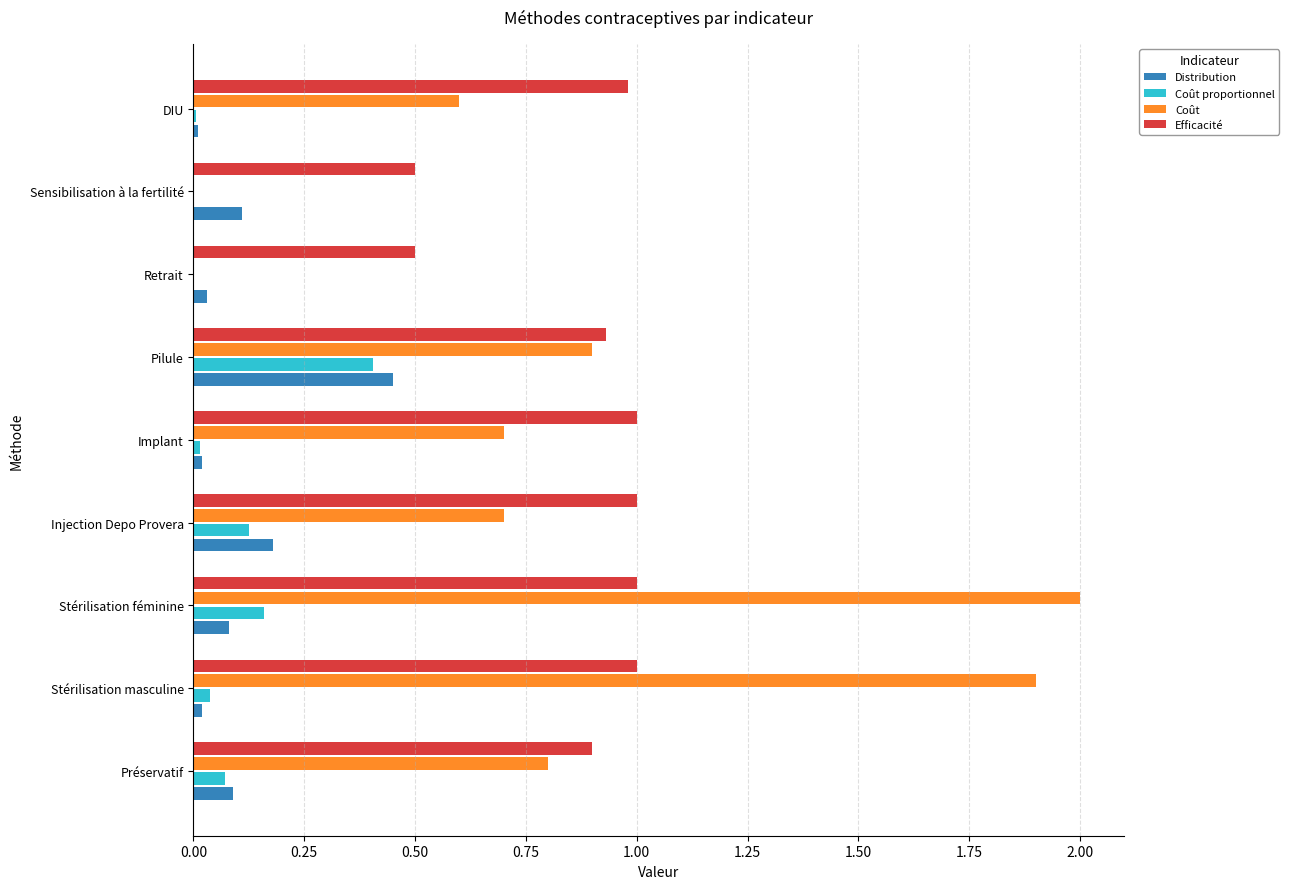

What is the sum of all Efficacité values?

7.8